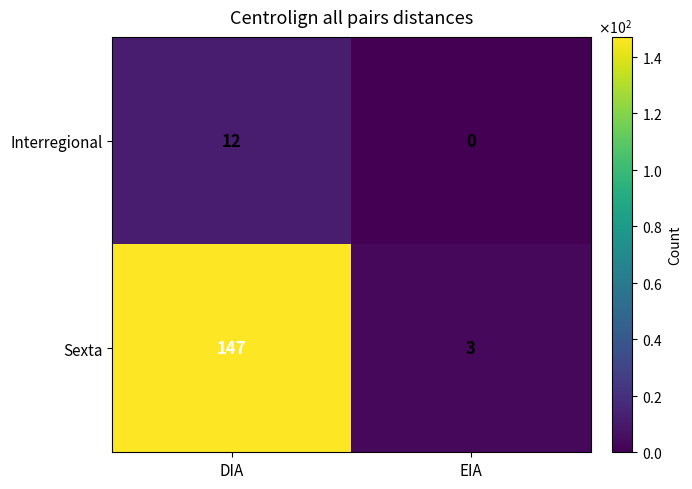

What is the spread (max minus min) of values at EIA?

3